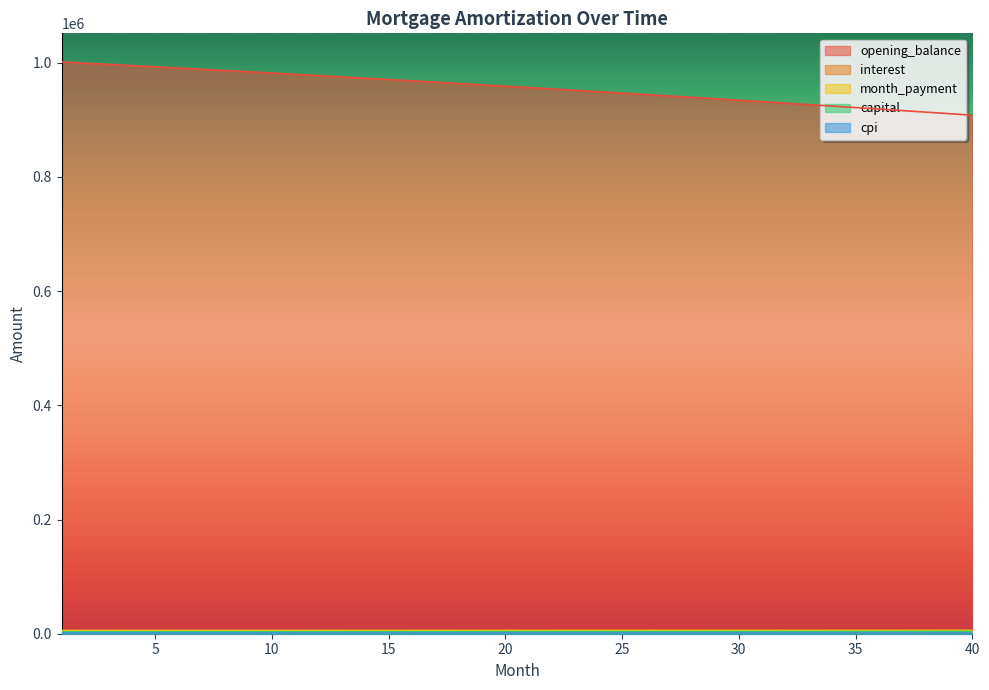

What are all the series names shown in the legend?

opening_balance, interest, month_payment, capital, cpi